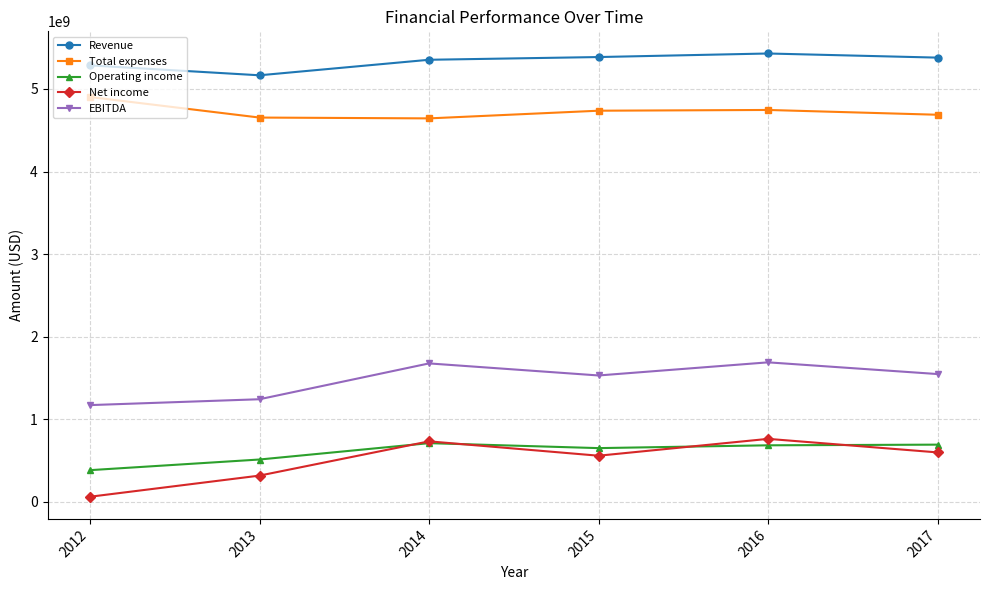

True or false: Net income and Total expenses cross at least once.

False